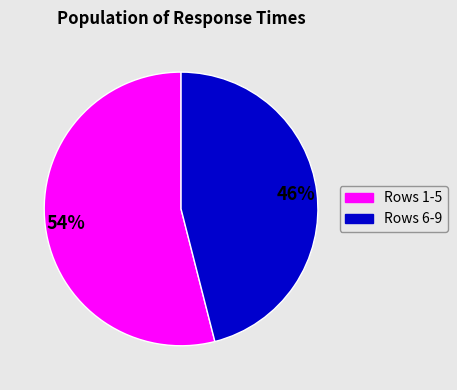

To the nearest percent, what is the difference between the largest and smallest slice percentages?

8%